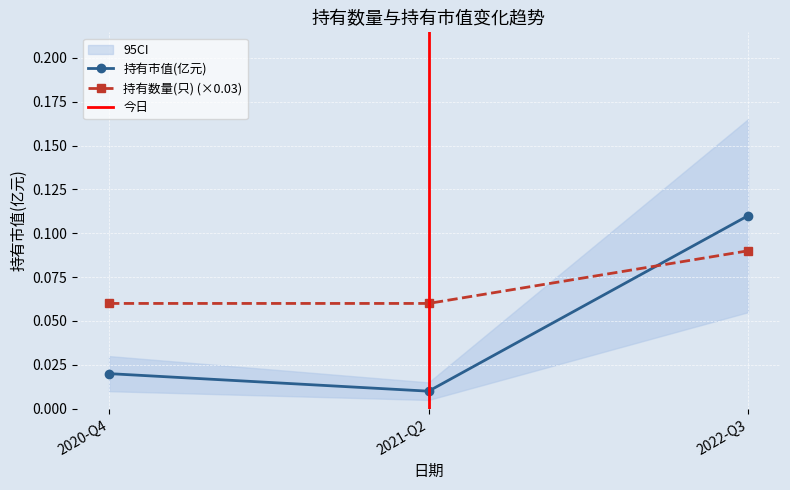

Is it true that 持有数量(只) equals 0.1 at 2021-Q2?

True